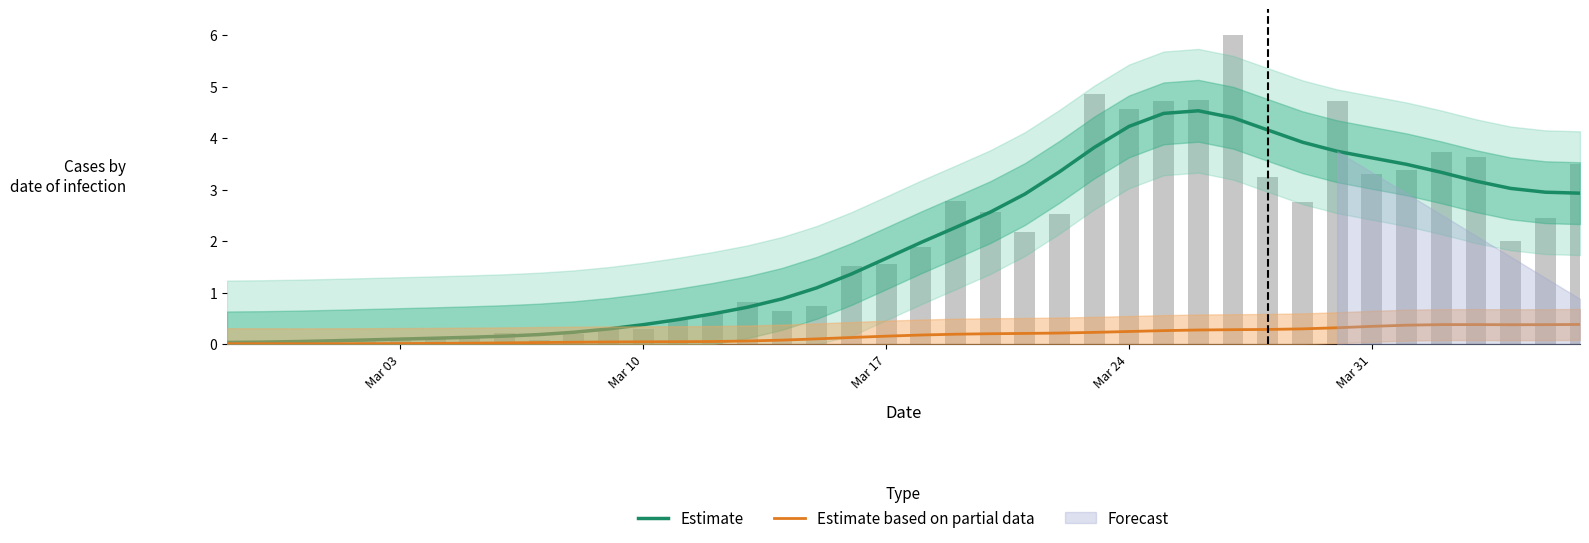

Reading left to right, transcribe all the data shown in this chart.

Estimate: 0.0	0.0	0.1	0.1	0.1	0.1	0.1	0.1	0.2	0.2	0.2	0.3	0.4	0.5	0.6	0.7	0.9	1.1	1.4	1.7	2.0	2.3	2.6	2.9	3.3	3.8	4.2	4.5	4.5	4.4	4.2	3.9	3.7	3.6	3.5	3.3	3.2	3.0	2.9	2.9
Estimate based on partial data: 0.0	0.0	0.0	0.0	0.0	0.0	0.0	0.0	0.0	0.0	0.0	0.0	0.0	0.0	0.1	0.1	0.1	0.1	0.1	0.2	0.2	0.2	0.2	0.2	0.2	0.2	0.2	0.3	0.3	0.3	0.3	0.3	0.3	0.3	0.4	0.4	0.4	0.4	0.4	0.4